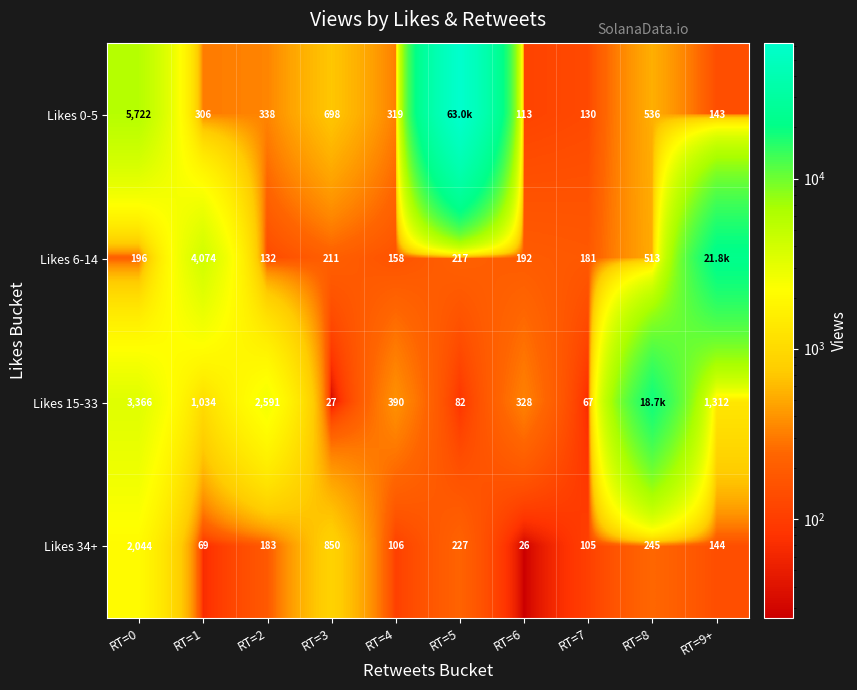

Between RT=8 and RT=9+, which is larger?

RT=8